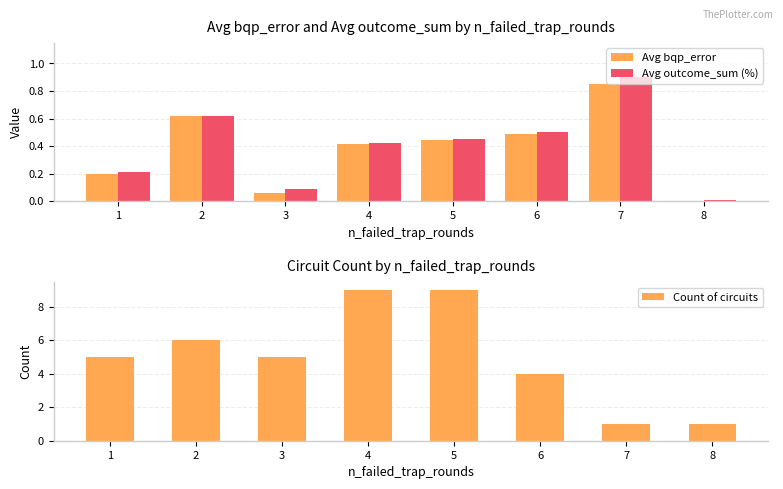

Which series has the largest total across all categories?

Count of circuits